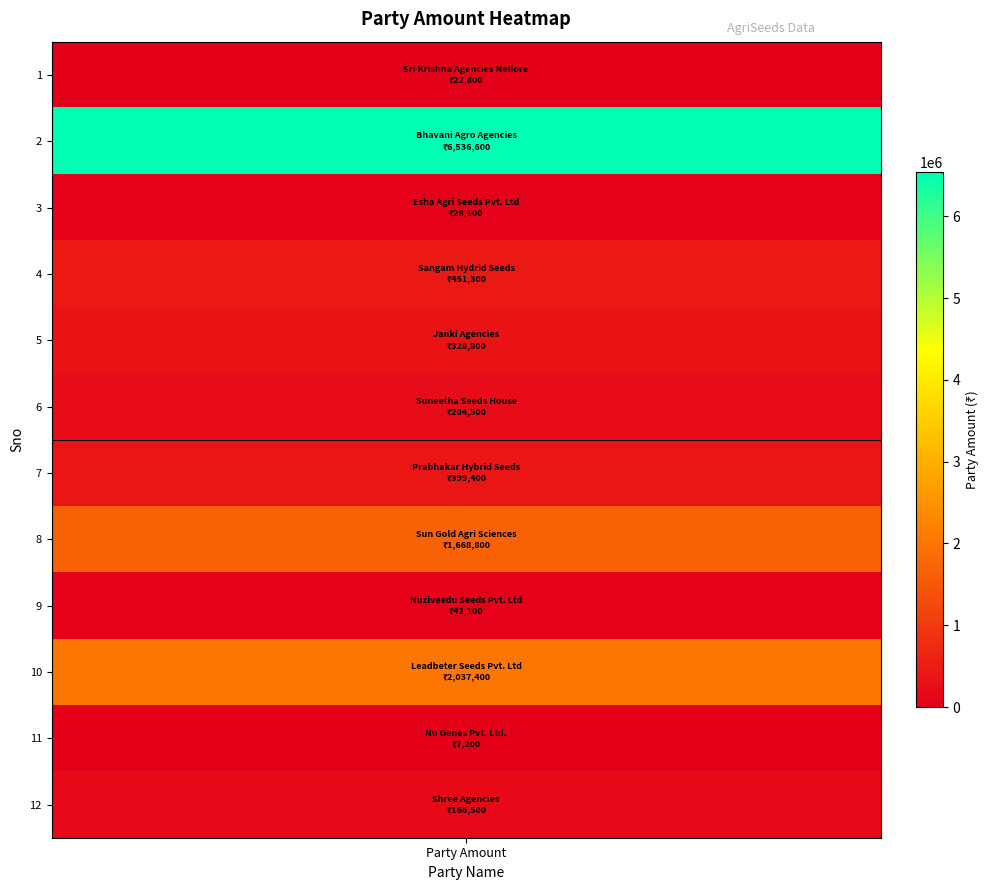

What is the change in value from Leadbeter Seeds Pvt. Ltd to Nu Genes Pvt. Ltd.?

-2030200